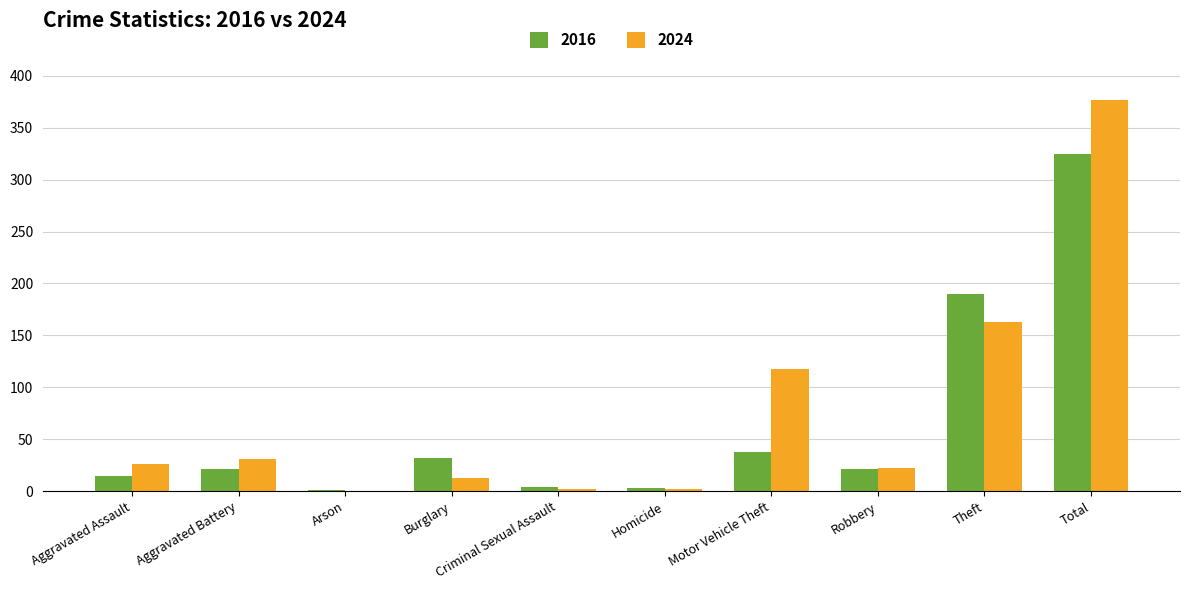

Is it true that 2016 equals 297 at Theft?

False